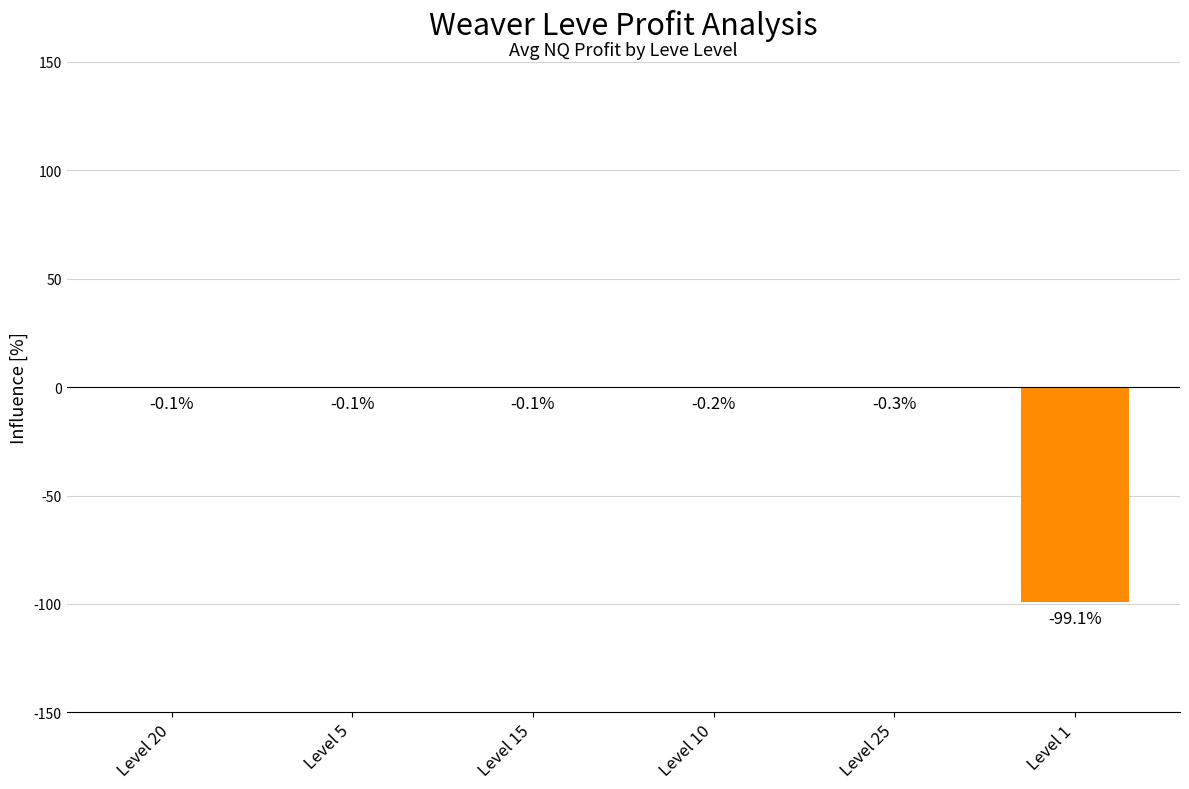

Is it true that the value at Level 10 is -0.2?

True